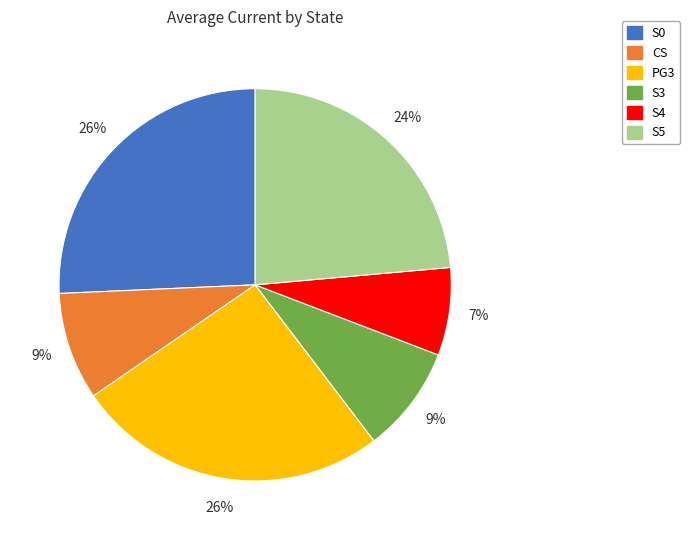

The S3 slice represents 24% of the pie. True or false?

False